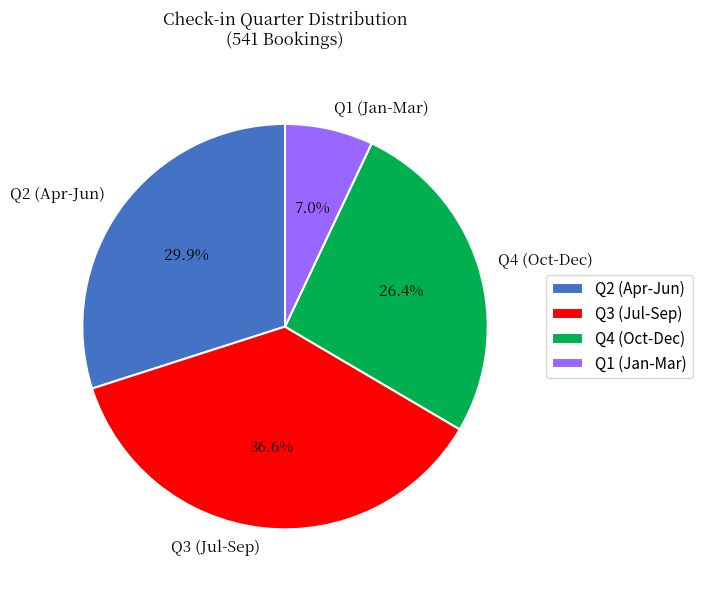

How many segments does this pie chart have?

4